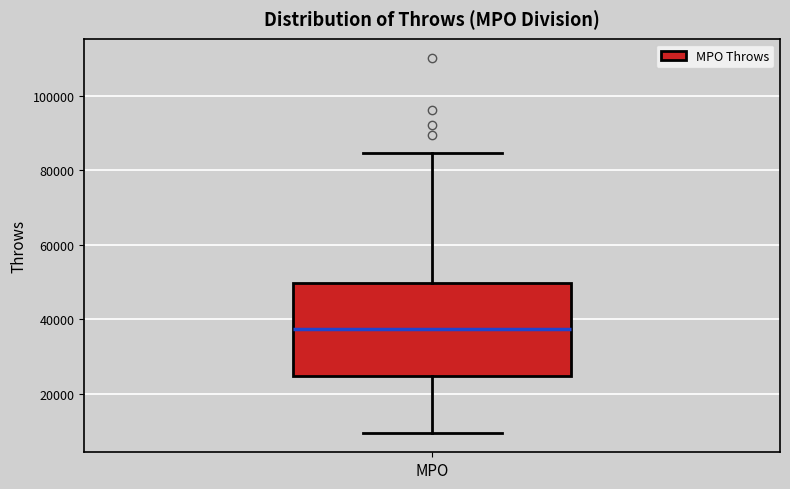

Transcribe this box plot: give where the median line is, the range the box spans, and where the two whiskers end, as read against the y-axis. The values are not printed on the chart, so give them approximately, as read against the axis.

median 38000, box 24000 to 50000, whiskers 10000 to 84000